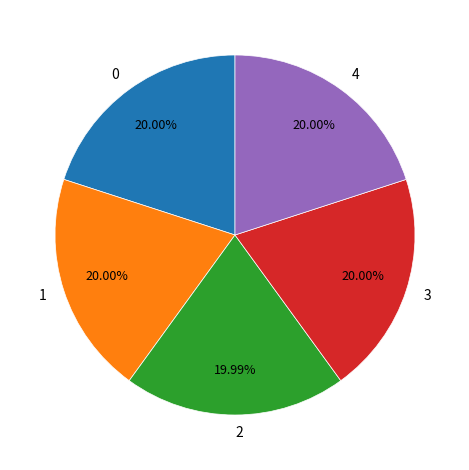

Is it true that 1 is 20% of the pie?

True